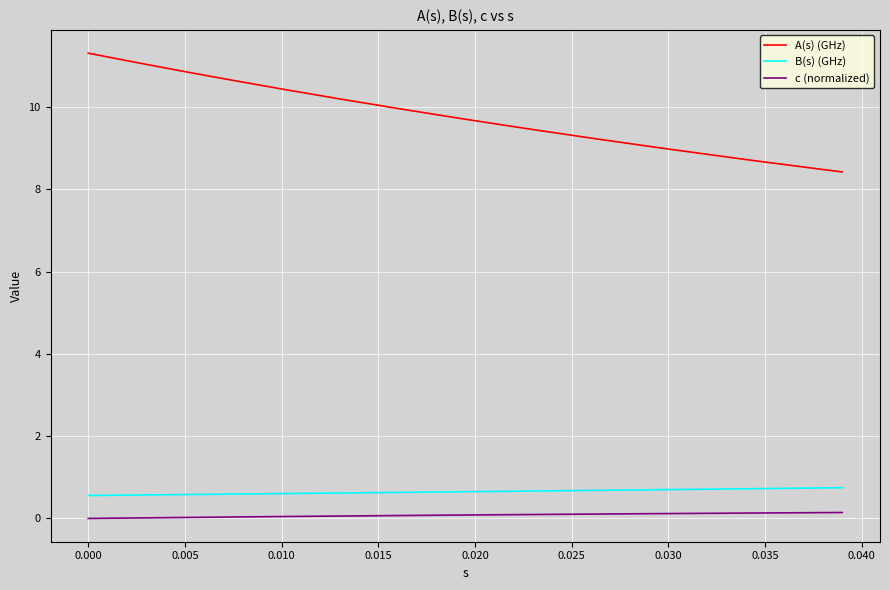

What is the difference between the second highest and second lowest values in the B(s) (GHz) series?

0.2